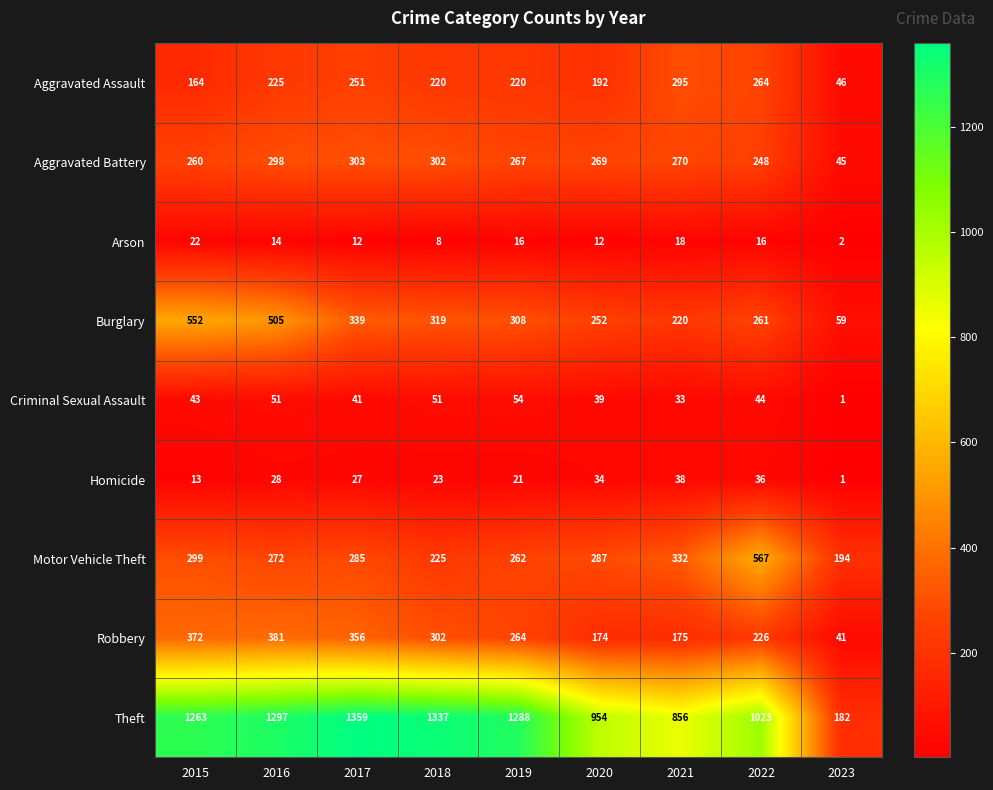

What is the average value of the Homicide series?

25